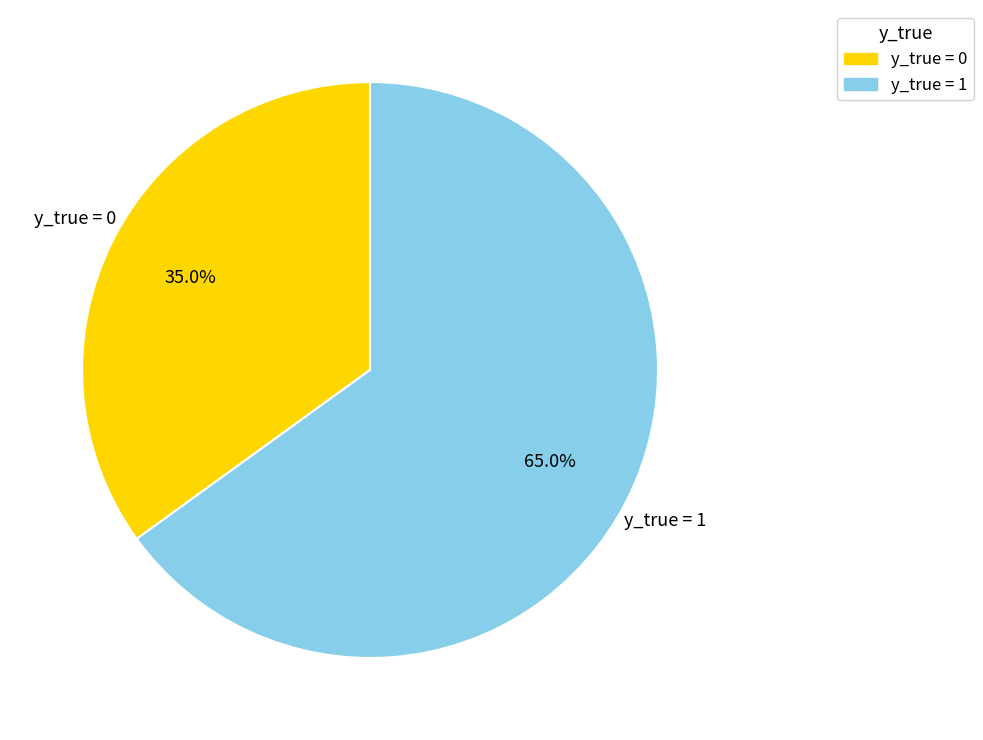

To the nearest percent, what is the average slice percentage?

50%